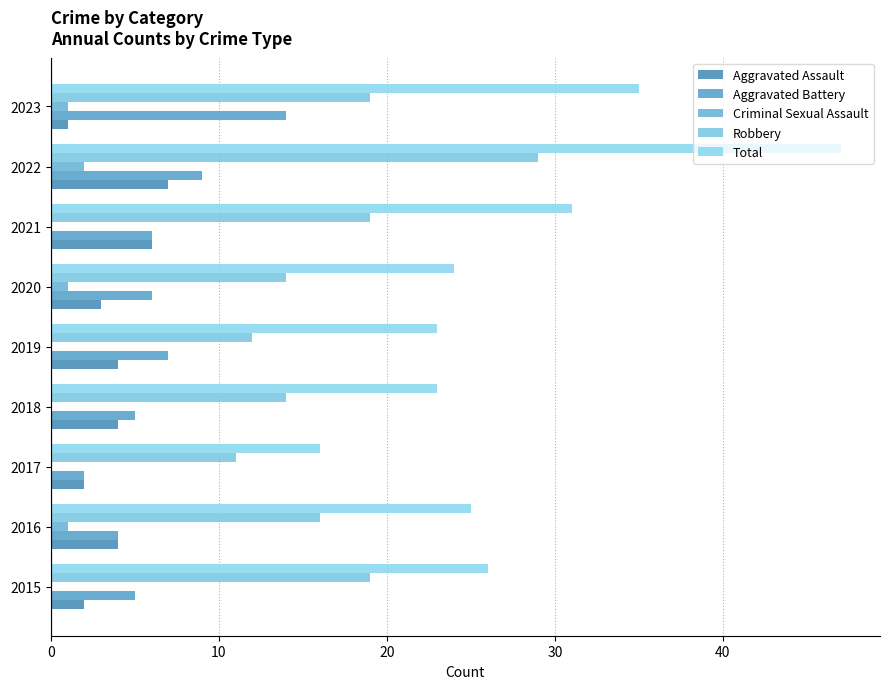

How many categories are shown in the chart?

9